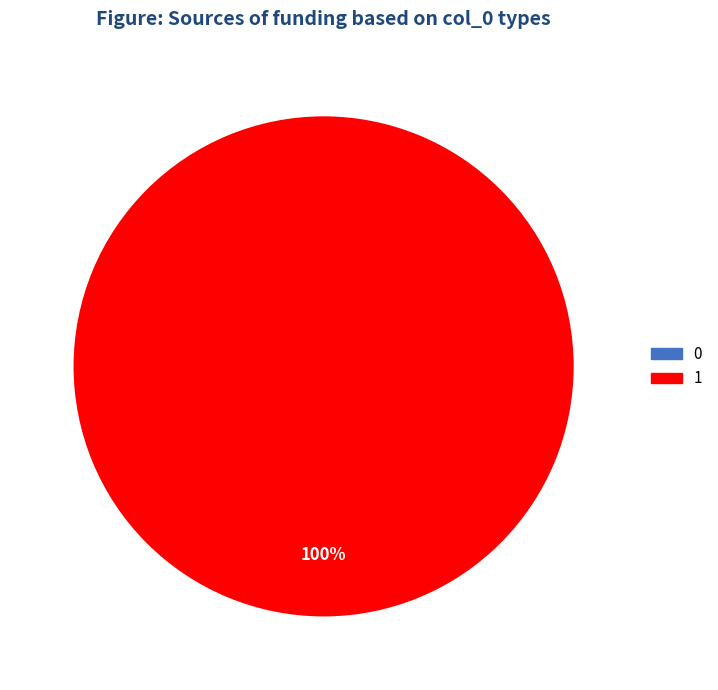

True or false: 0 accounts for 1% of the total.

False